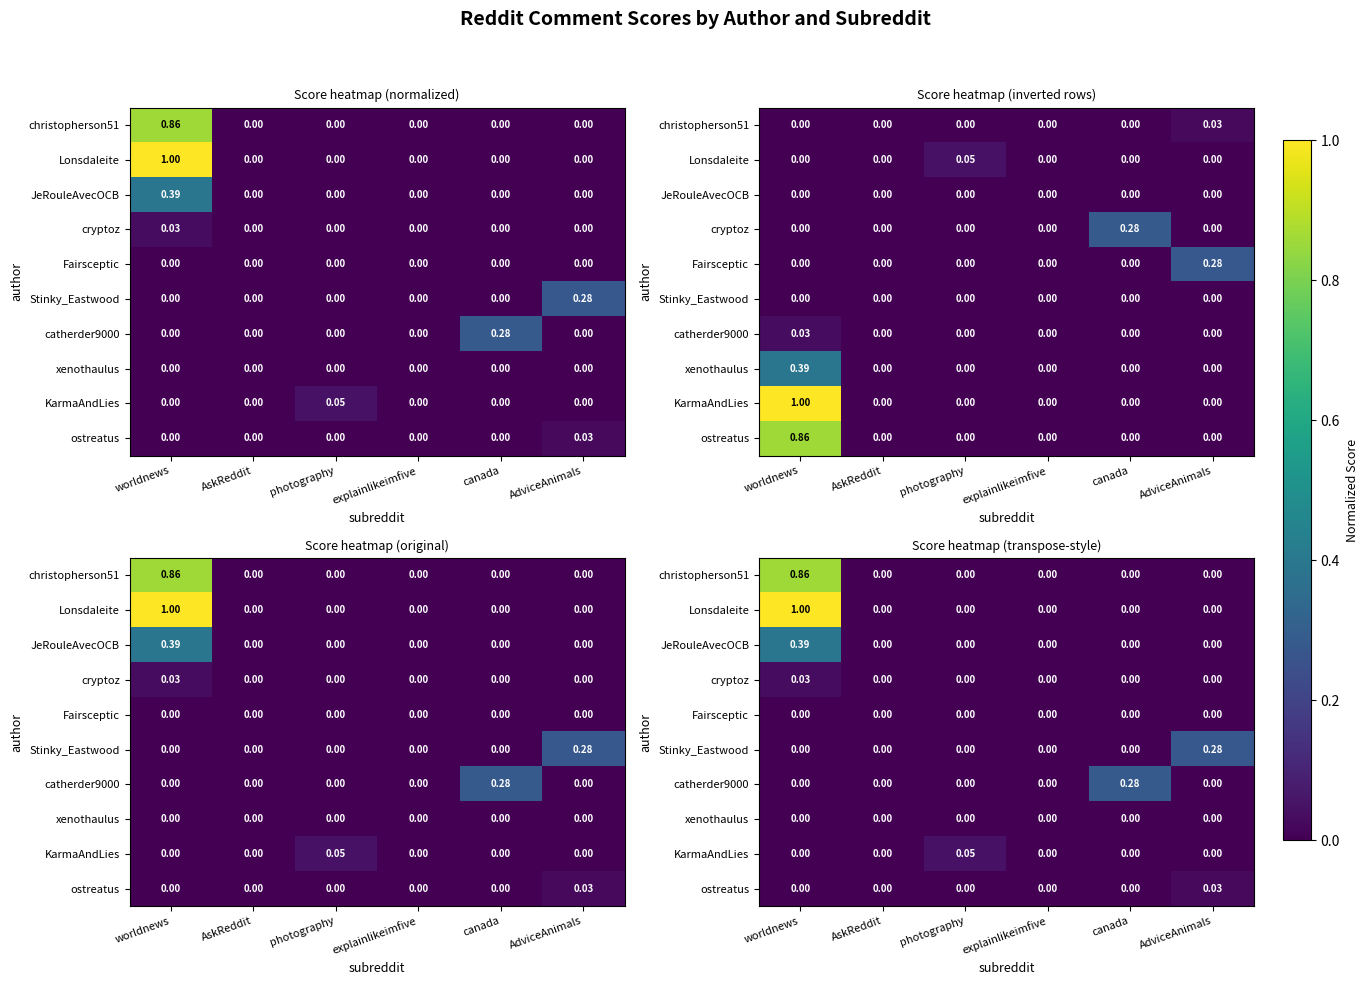

At which category is the sum across all series the highest?

worldnews